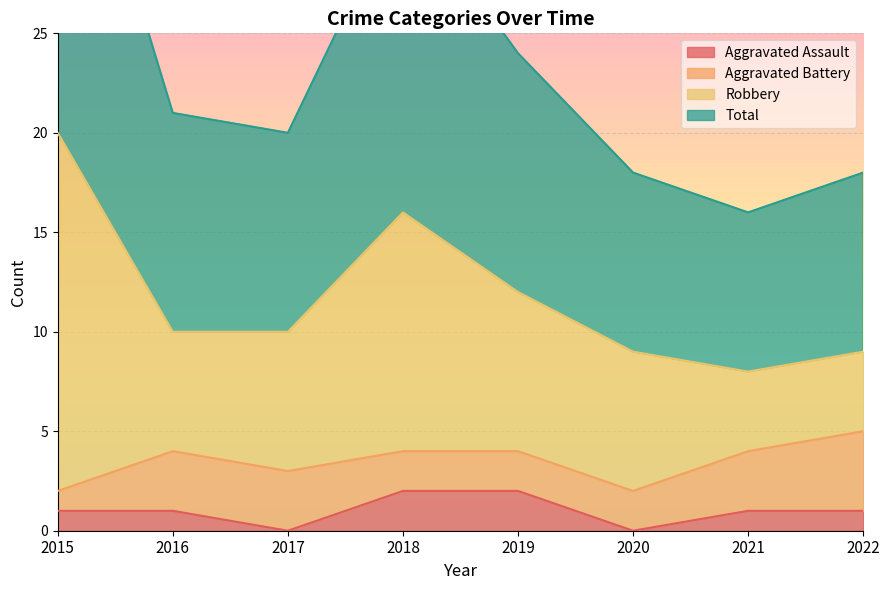

At which label does Aggravated Assault first exceed 1?

2018